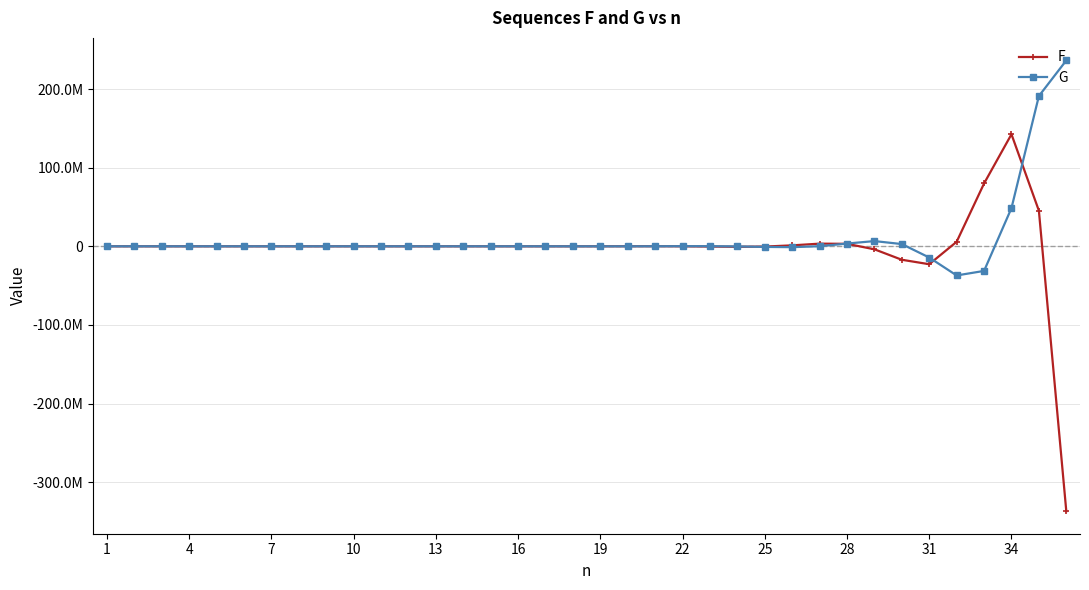

Does the chart have visible grid lines?

Yes